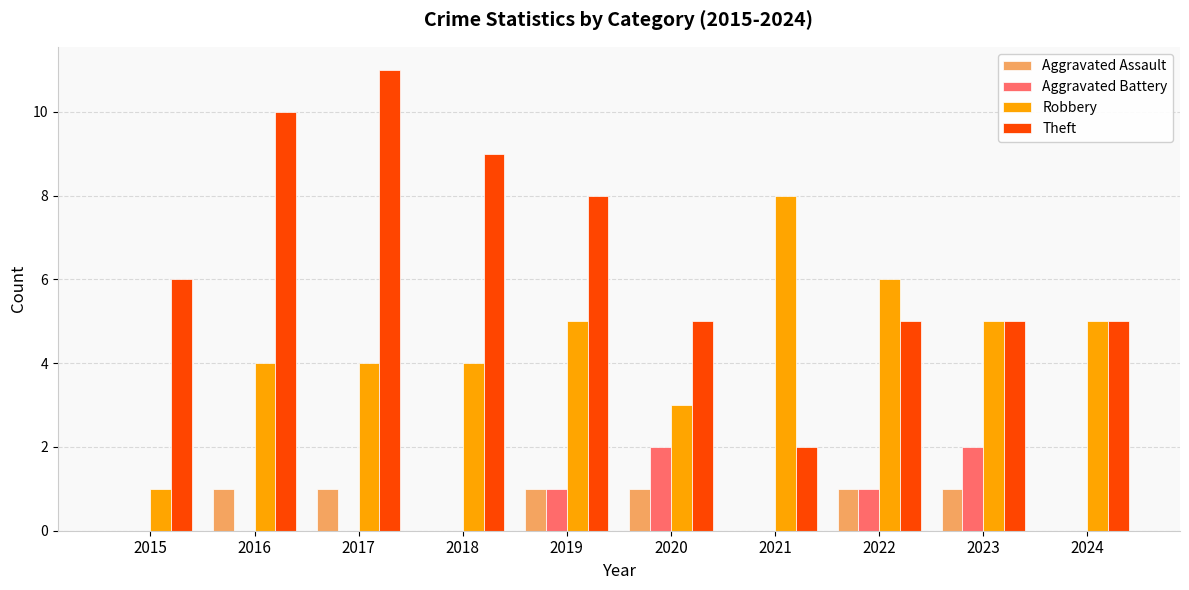

Which series changed the most between 2020 and 2021?

Robbery